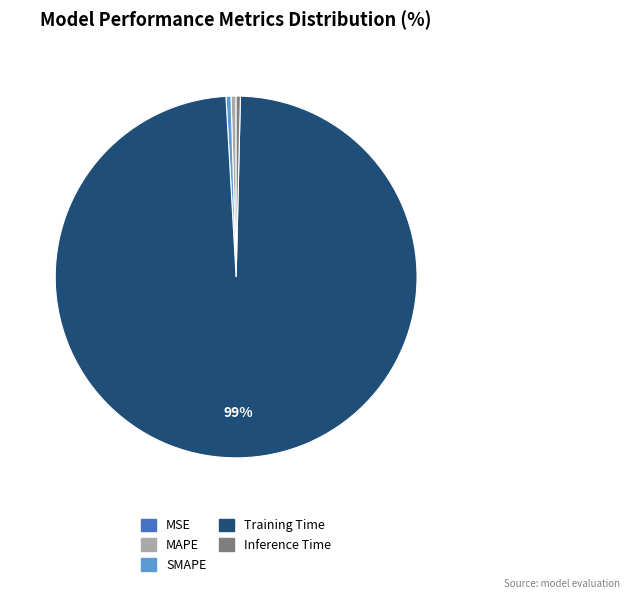

Is it true that Inference Time is 14% of the pie?

False